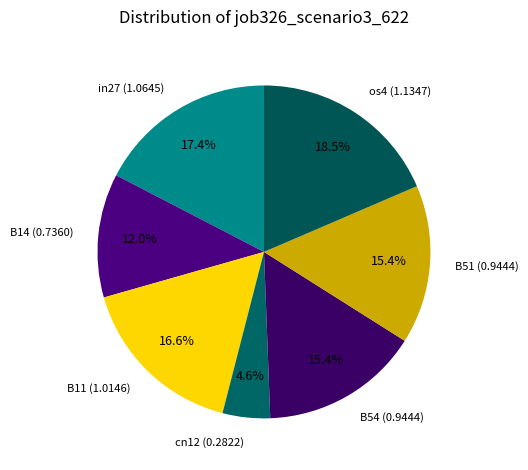

To the nearest percent, what percentage of the pie is cn12?

5%